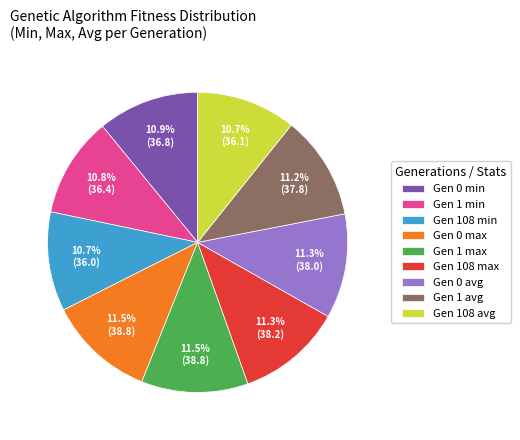

Combined, do Gen 0 avg and Gen 108 max account for over 50%?

No